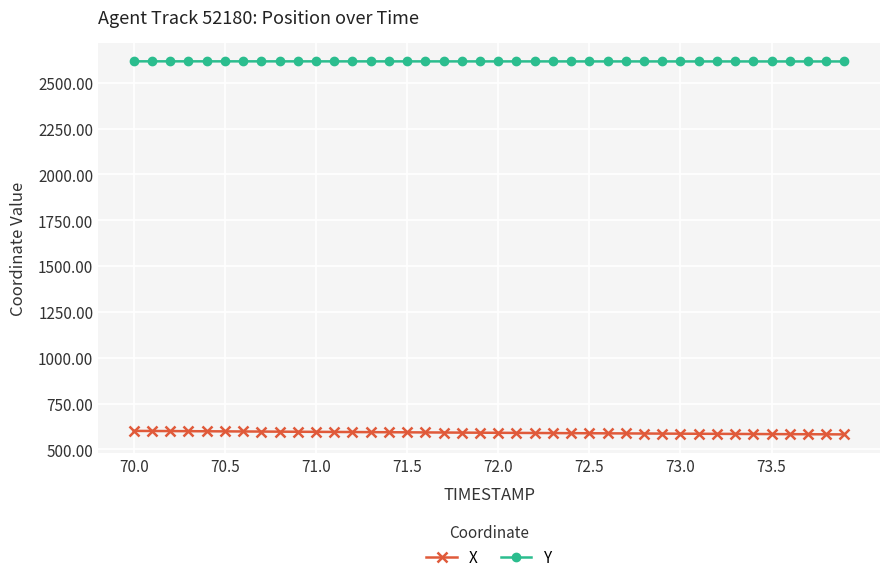

Rank the series by their maximum value, from highest to lowest.

Y, X